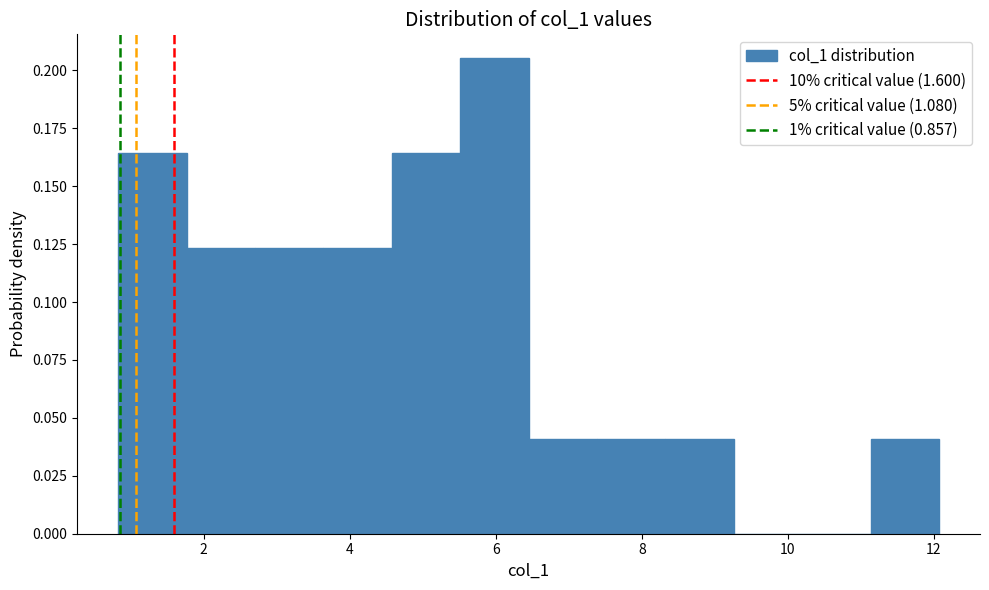

Reading left to right, list every bar in this chart as the range it spans on the x-axis followed by its height. Neither the bar edges nor the heights are printed on the chart, so give them approximately, as read against the axes.

0.8 to 1.8: 0.165
1.8 to 2.8: 0.125
2.8 to 3.6: 0.125
3.6 to 4.6: 0.125
4.6 to 5.6: 0.165
5.6 to 6.4: 0.205
6.4 to 7.4: 0.040
7.4 to 8.4: 0.040
8.4 to 9.2: 0.040
9.2 to 10.2: 0
10.2 to 11.2: 0
11.2 to 12.0: 0.040